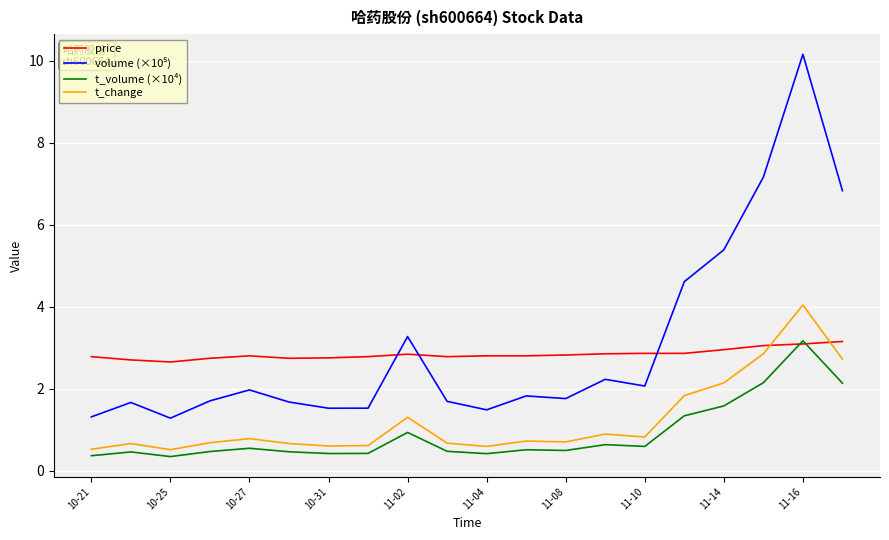

Reading left to right, list all the values displayed in this chart.

price: 2.8	2.7	2.6	2.7	2.8	2.7	2.8	2.8	2.8	2.8	2.8	2.8	2.8	2.9	2.9	2.9	3.0	3.0	3.1	3.1
volume (×10⁵): 1.3	1.7	1.3	1.7	2.0	1.7	1.5	1.5	3.3	1.7	1.5	1.8	1.8	2.2	2.1	4.6	5.4	7.2	10.2	6.8
t_volume (×10⁴): 0.4	0.5	0.3	0.5	0.5	0.5	0.4	0.4	0.9	0.5	0.4	0.5	0.5	0.6	0.6	1.3	1.6	2.1	3.2	2.1
t_change: 0.5	0.7	0.5	0.7	0.8	0.7	0.6	0.6	1.3	0.7	0.6	0.7	0.7	0.9	0.8	1.8	2.1	2.9	4.0	2.7